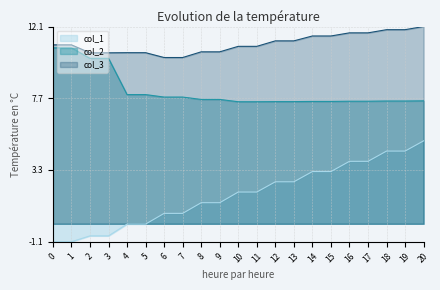

Is the value of col_1 at 12 greater than the value of col_2 at 18?

No